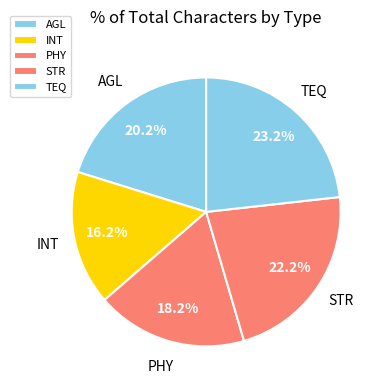

What is the ratio of the value at PHY to the value at AGL?

0.9